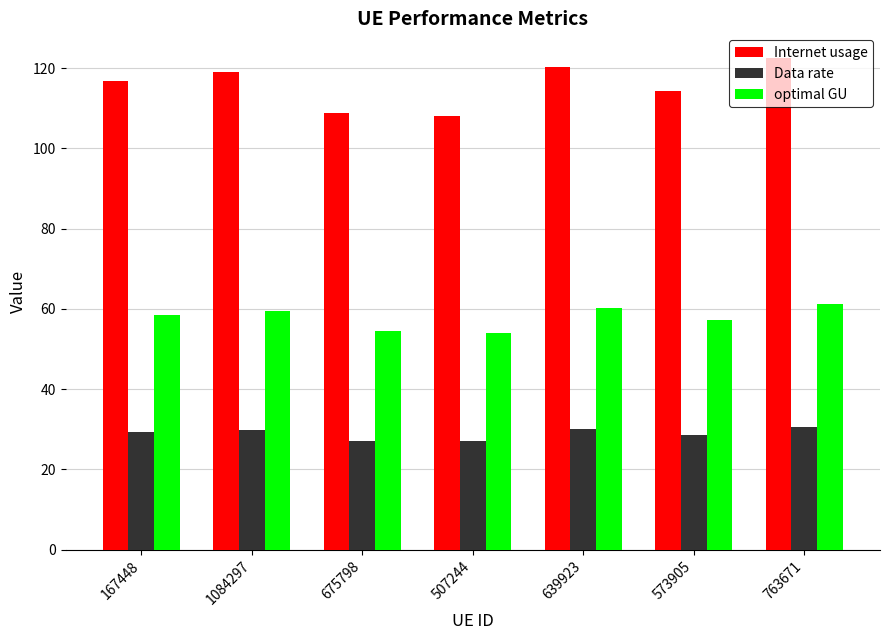

At which label does optimal GU first exceed 58?

167448